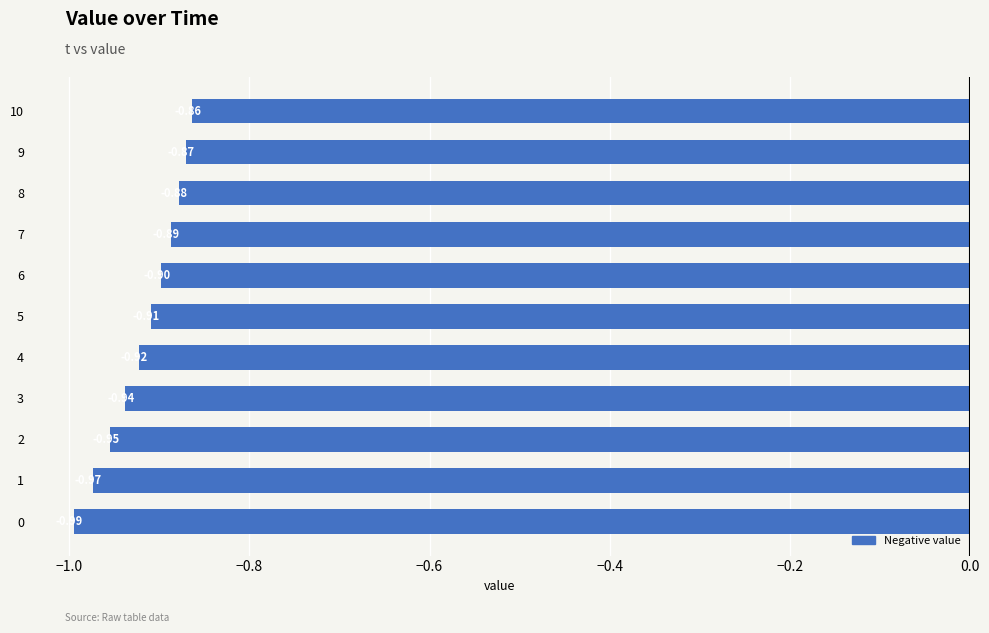

Where is the data nearest to the value 0?

10